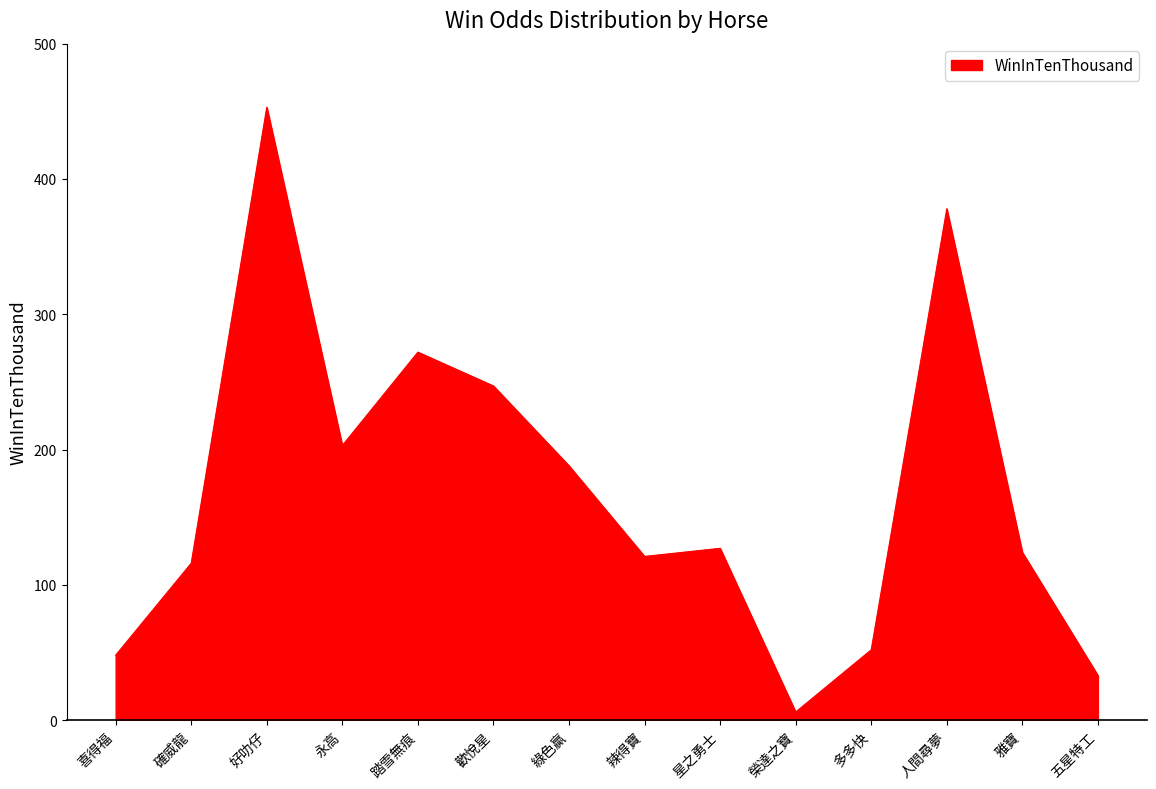

What is the greatest value displayed?

453